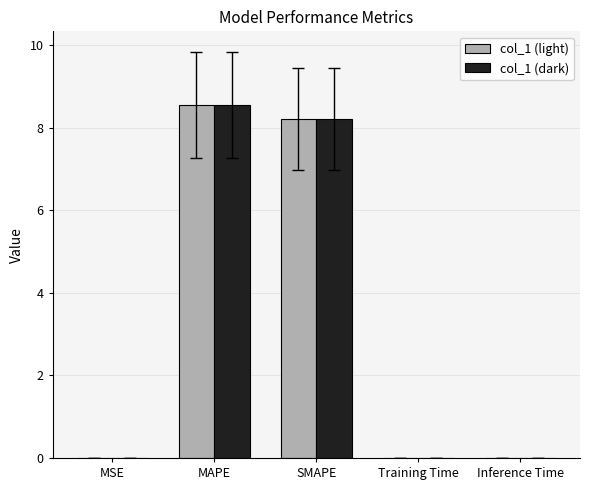

The value of col_1 (dark) at MSE is 0.0. True or false?

True